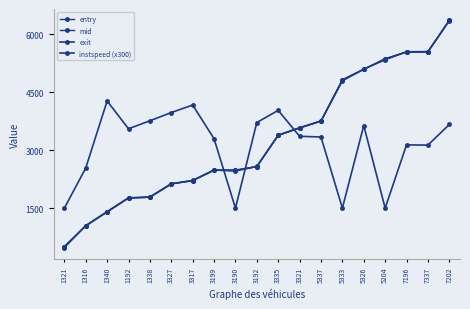

After their last crossing, which series has the higher values: entry or exit?

exit